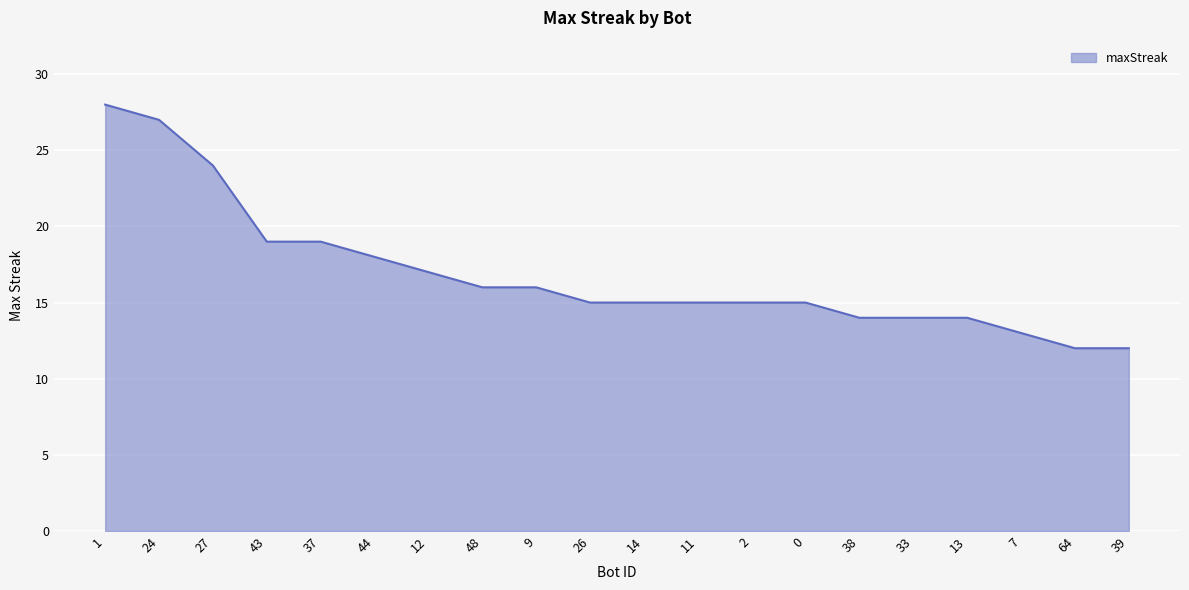

What is the sum of the values at 13 and 1?

42